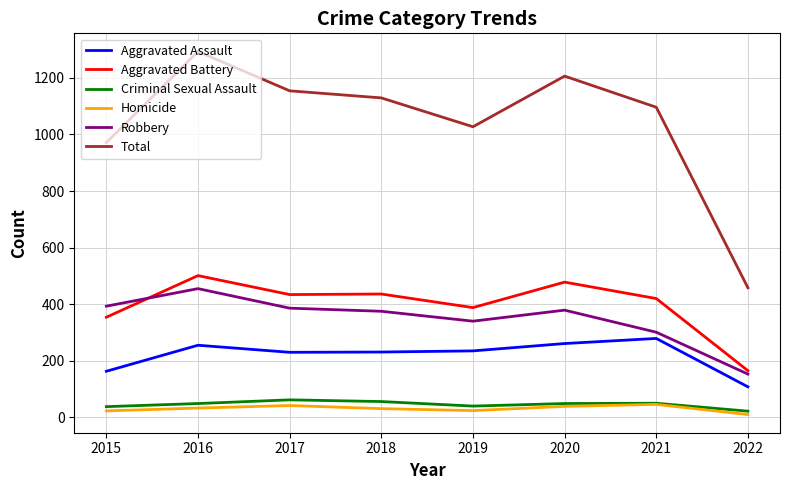

At which label is Total closest to 875?

2015